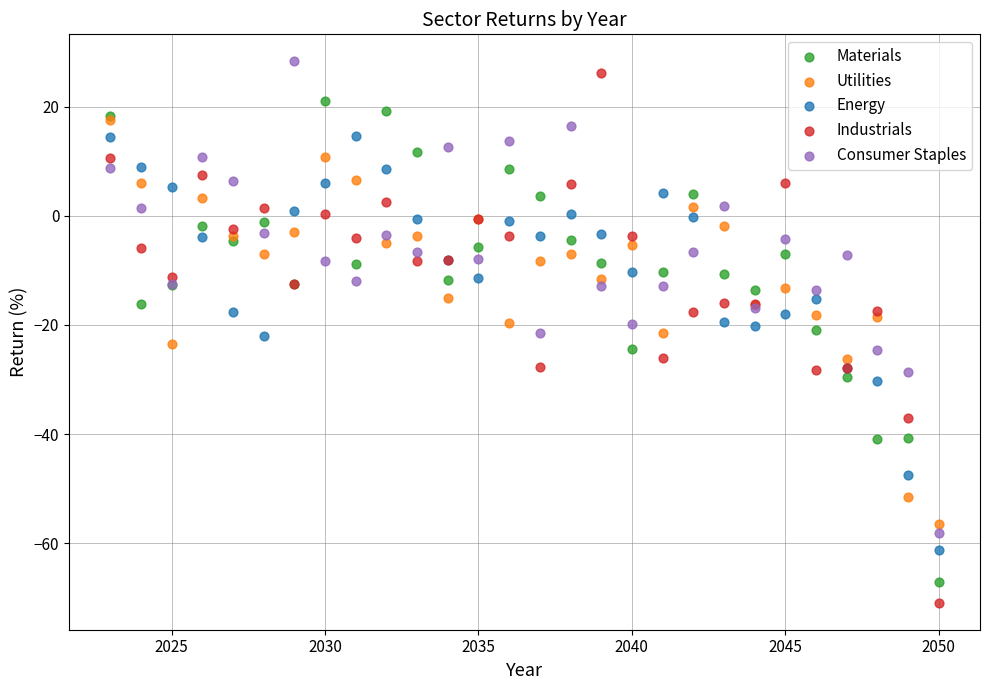

Which series reaches the maximum Y coordinate?

Consumer Staples